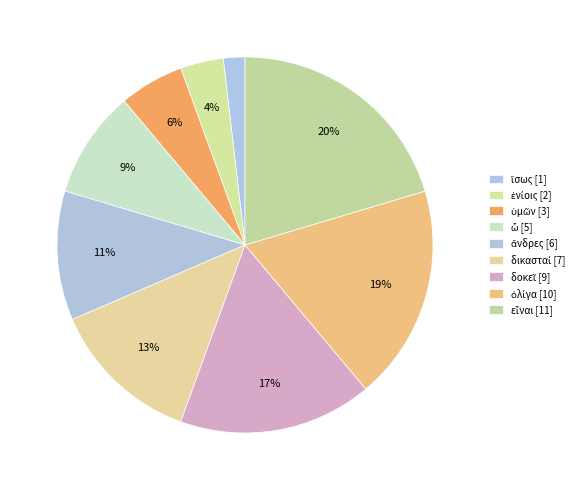

The ἴσως slice represents 16% of the pie. True or false?

False